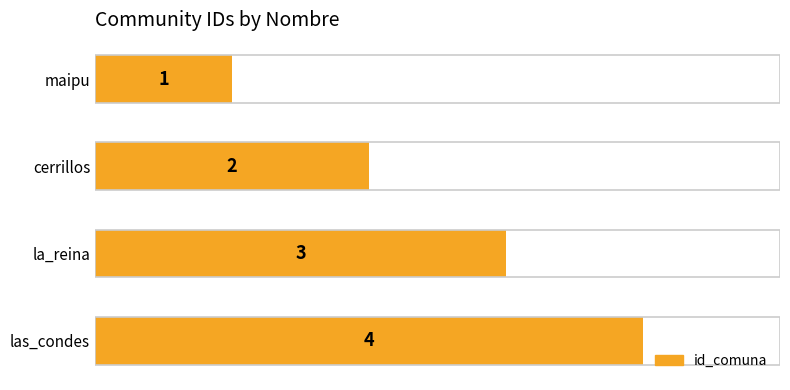

What is the smallest value displayed?

1